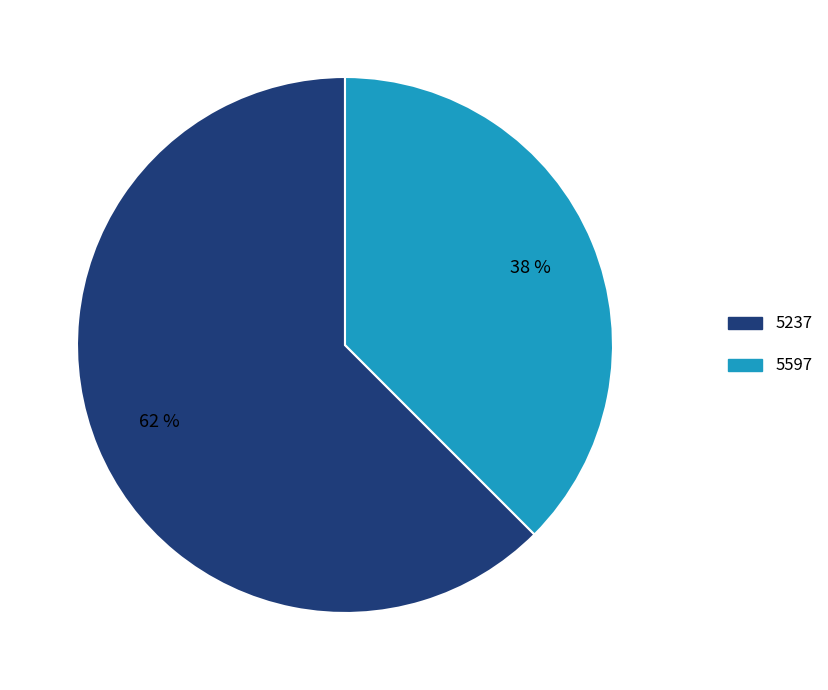

To the nearest percent, what is the average slice percentage?

50%